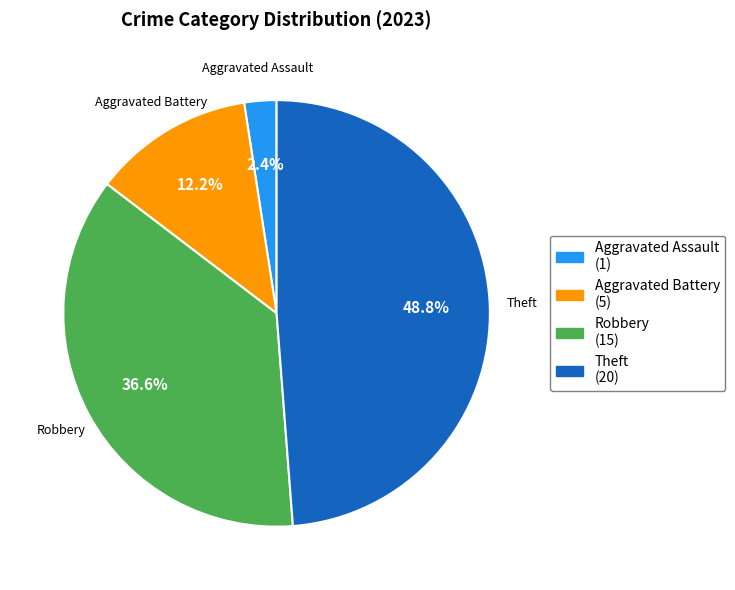

How many segments does this pie chart have?

4